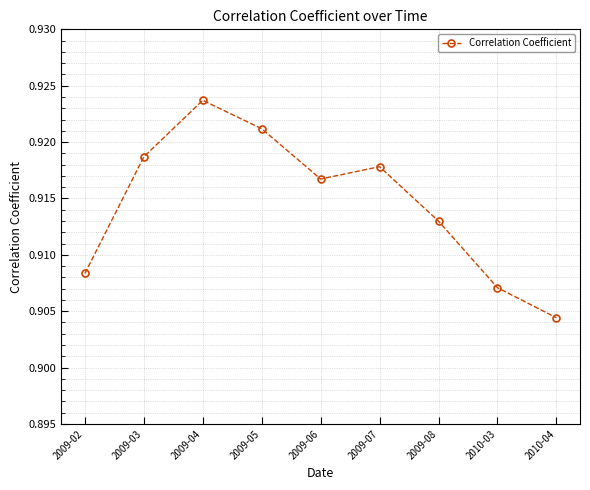

Does the chart have visible grid lines?

Yes